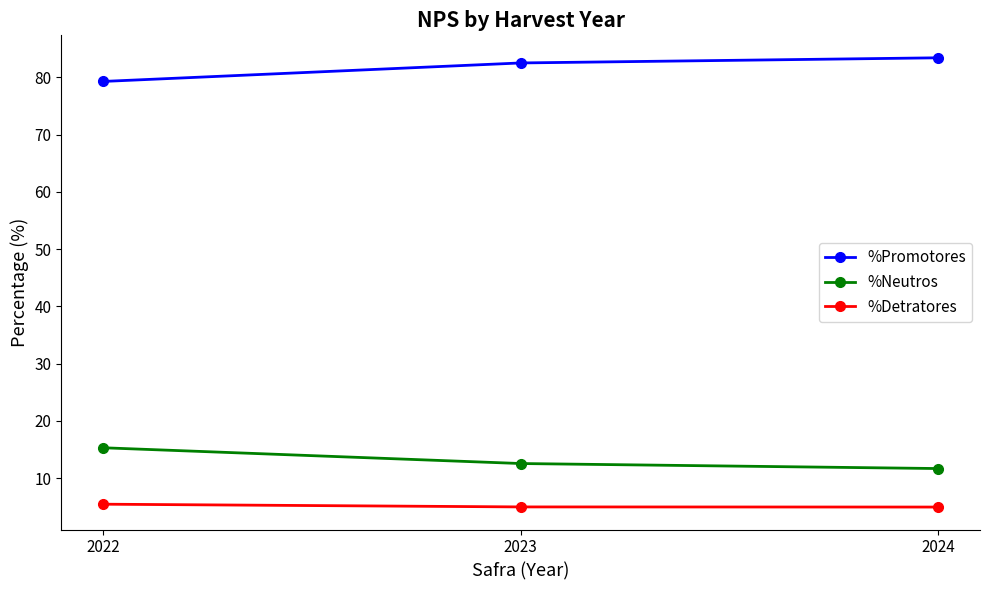

Is the value of %Neutros at 2023 greater than the value of %Promotores at 2024?

No